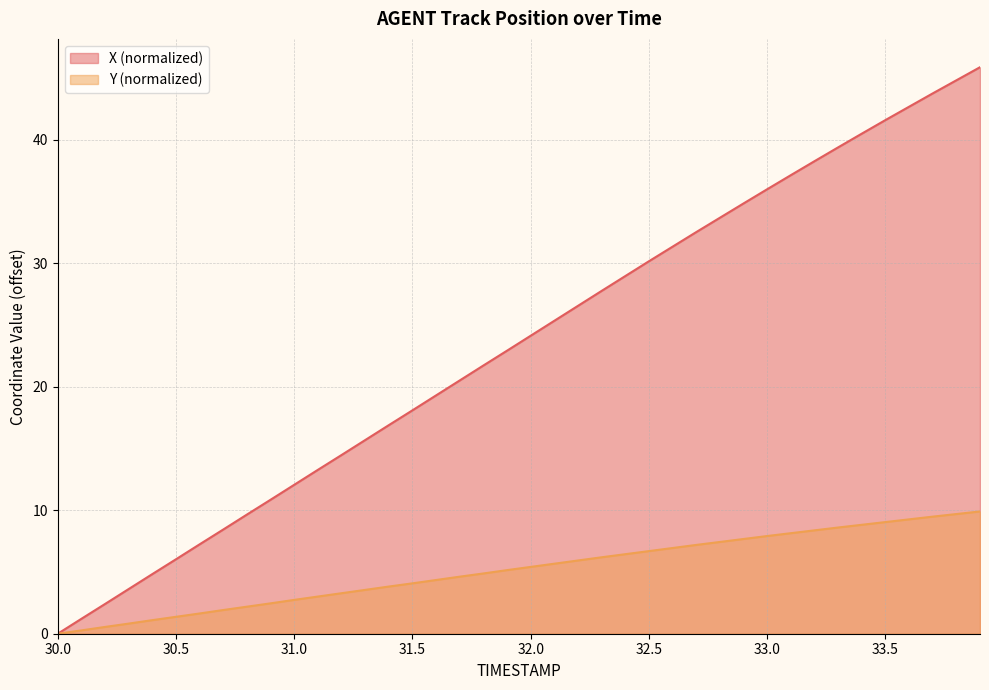

What is the approximate value of X at 30.6?

7.2